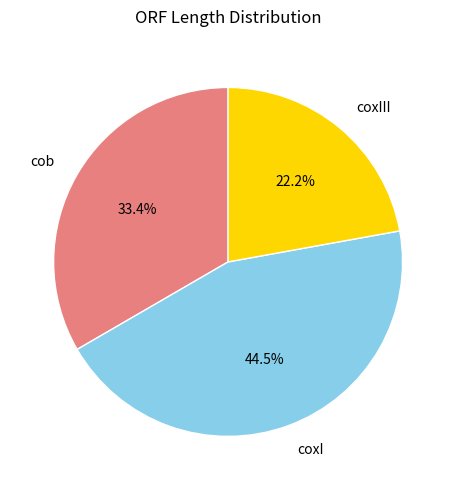

The coxI slice represents 30% of the pie. True or false?

False